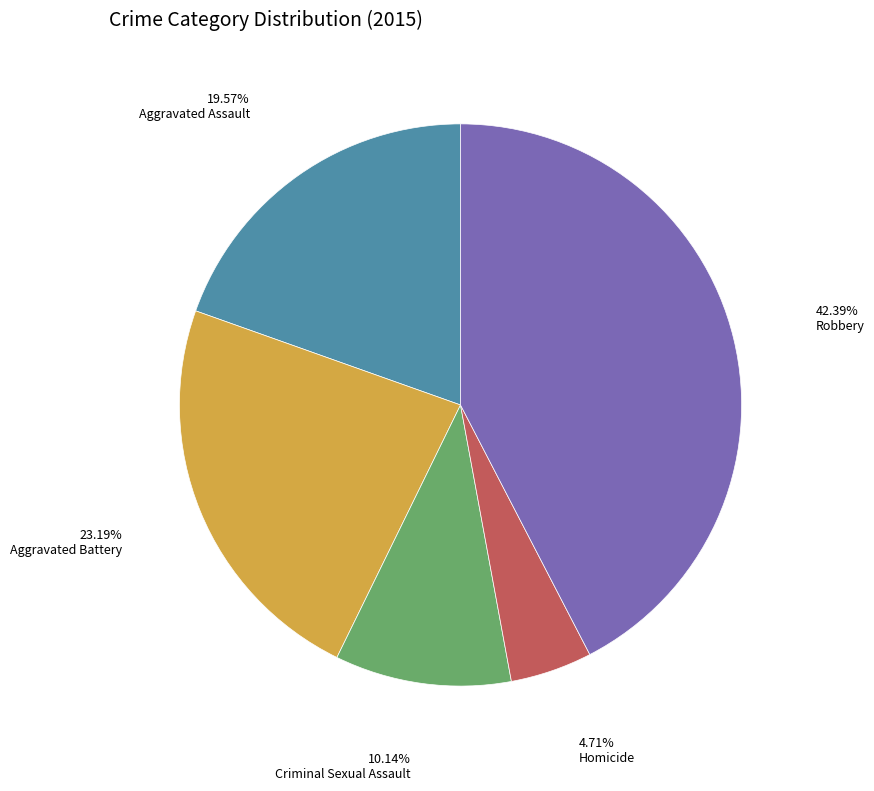

Does any single category account for the majority?

No